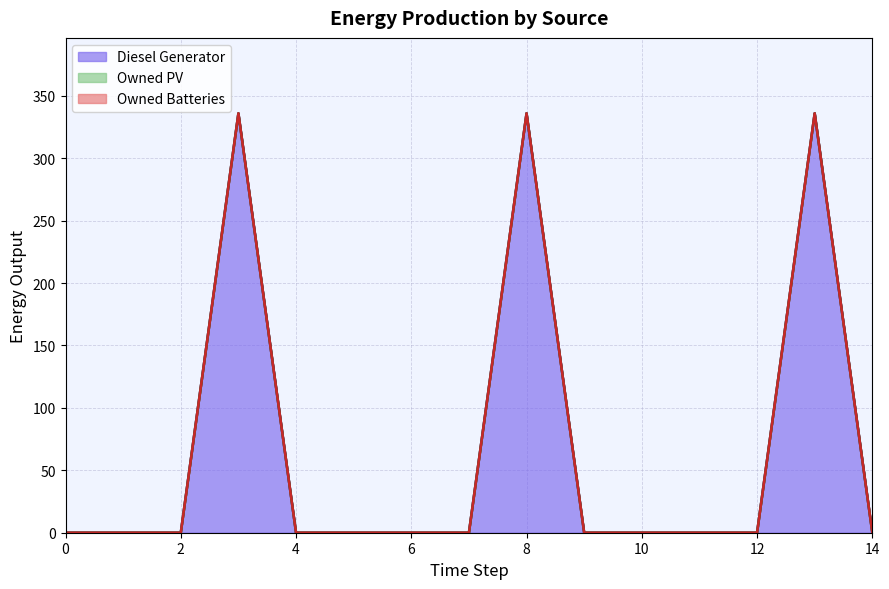

What are all the series names shown in the legend?

Diesel Generator, Owned PV, Owned Batteries